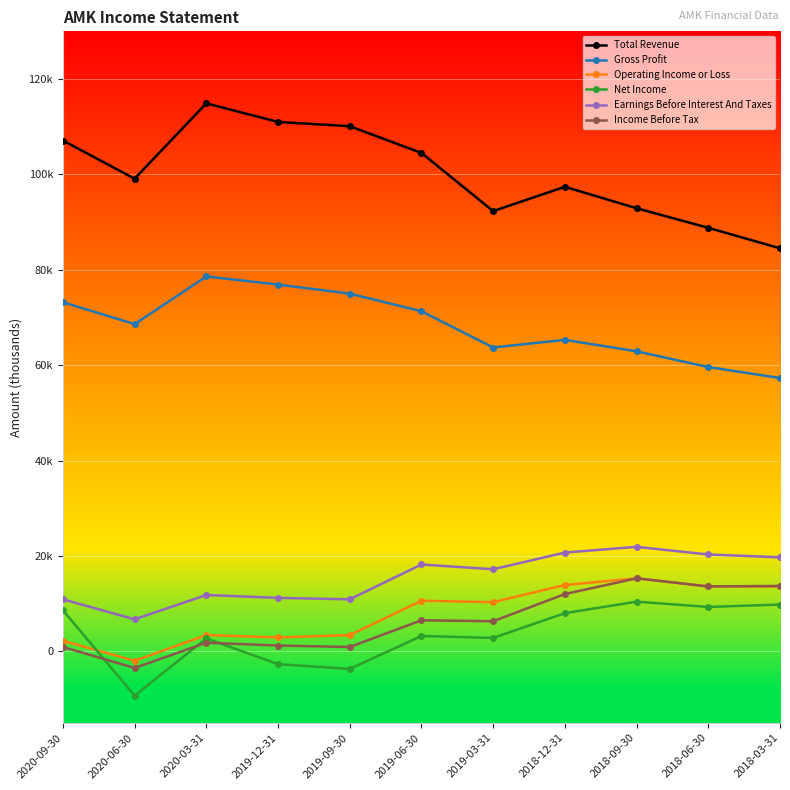

What are all the series names shown in the legend?

Total Revenue, Gross Profit, Operating Income or Loss, Net Income, Earnings Before Interest And Taxes, Income Before Tax